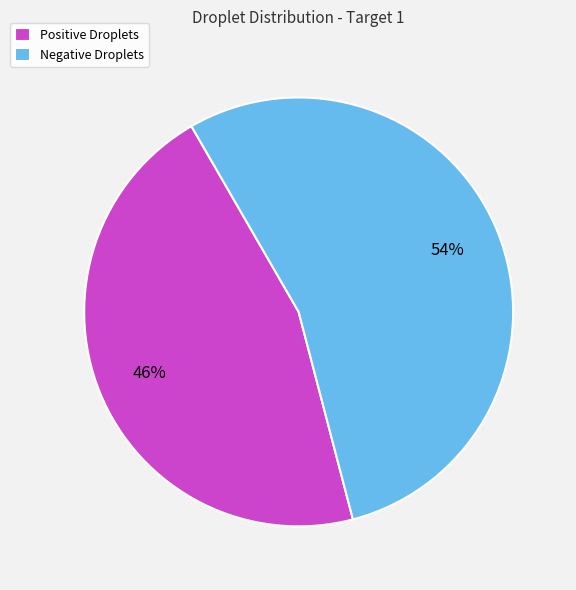

What percentage is the Negative Droplets slice, to the nearest percent?

54%